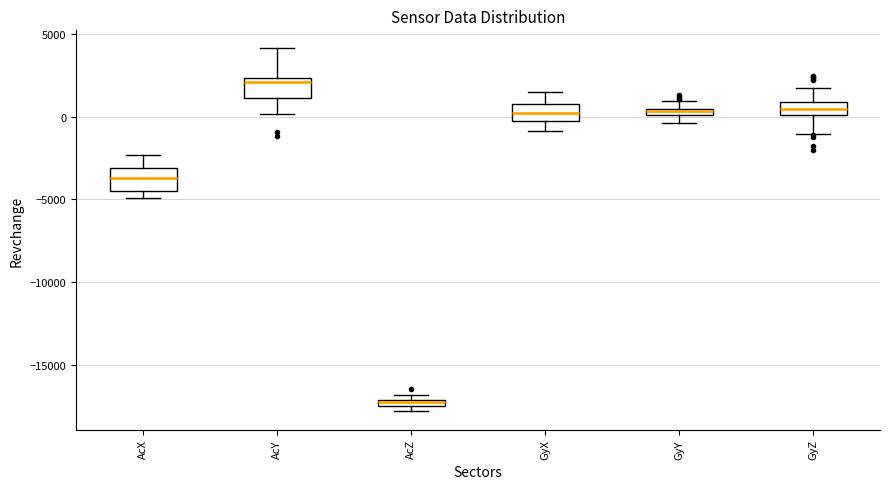

Which box has the lowest median line?

AcZ